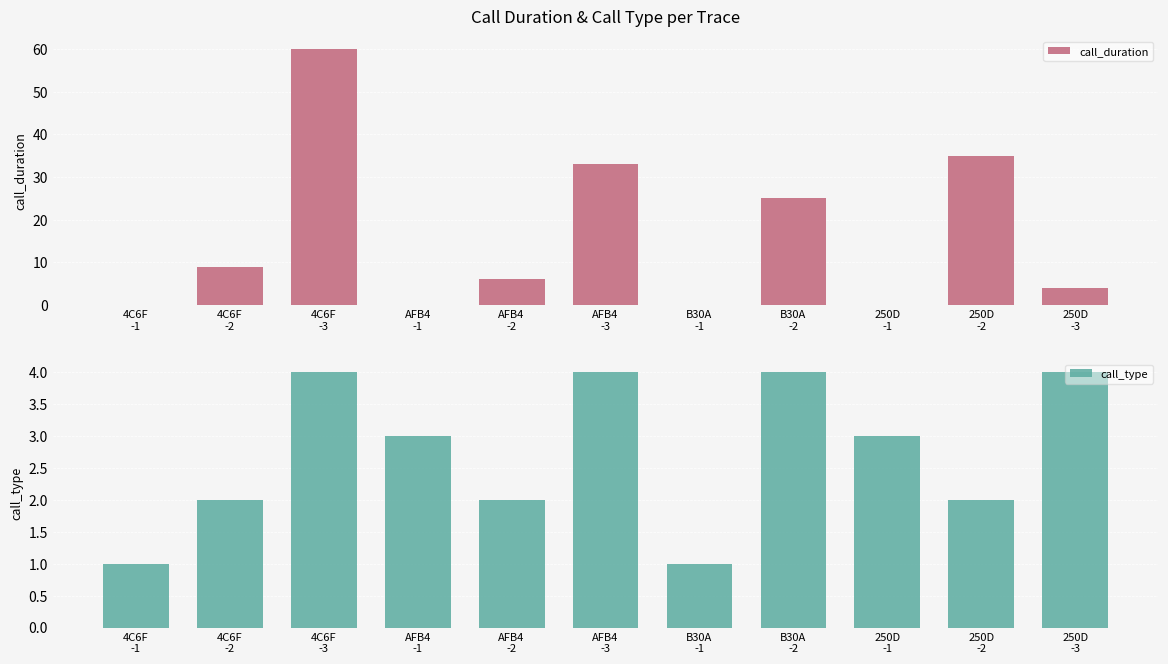

Reading left to right, extract all data points from this chart.

call_duration: 4C6F
-1=0	4C6F
-2=9	4C6F
-3=60	AFB4
-1=0	AFB4
-2=6	AFB4
-3=33	B30A
-1=0	B30A
-2=25	250D
-1=0	250D
-2=35	250D
-3=4
call_type: 4C6F
-1=1	4C6F
-2=2	4C6F
-3=4	AFB4
-1=3	AFB4
-2=2	AFB4
-3=4	B30A
-1=1	B30A
-2=4	250D
-1=3	250D
-2=2	250D
-3=4